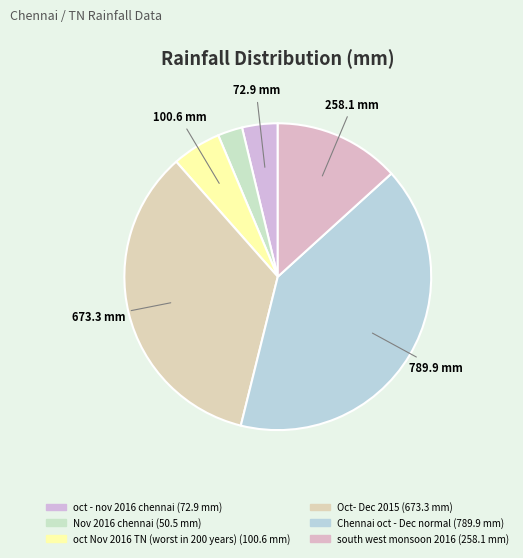

Count the number of slices in the pie.

6